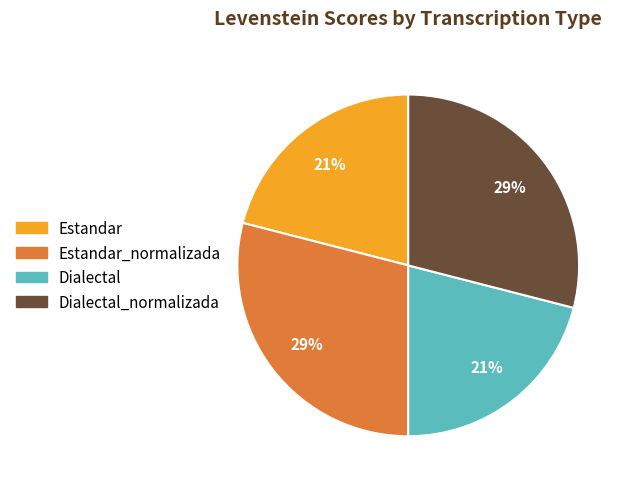

To the nearest percent, what is the average slice percentage?

25%